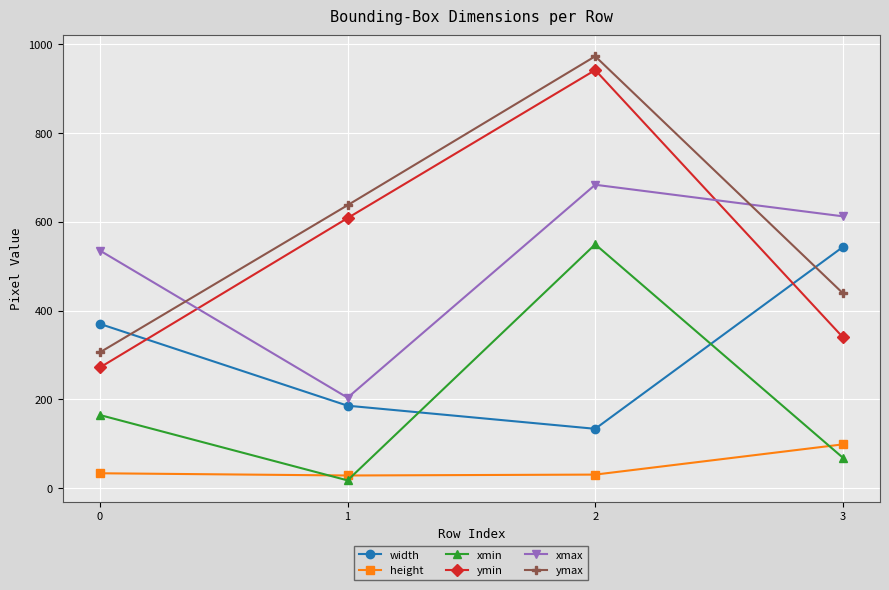

Is the value of height at 2 greater than the value of ymin at 1?

No